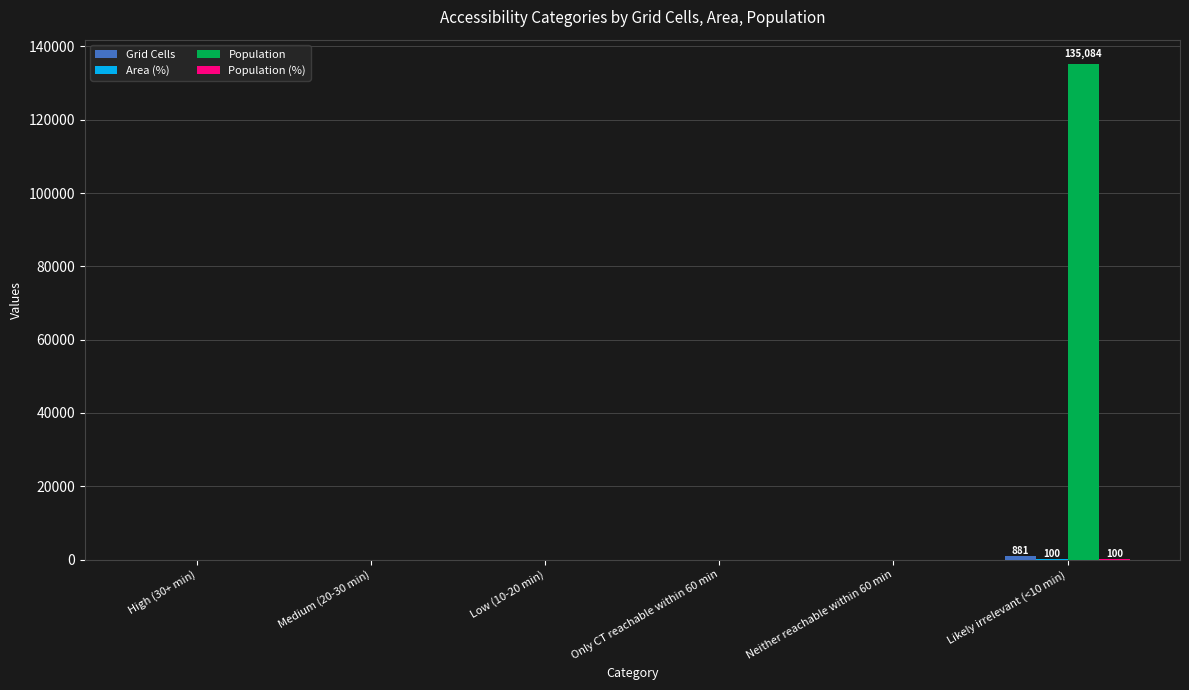

How many groups of bars are there?

6